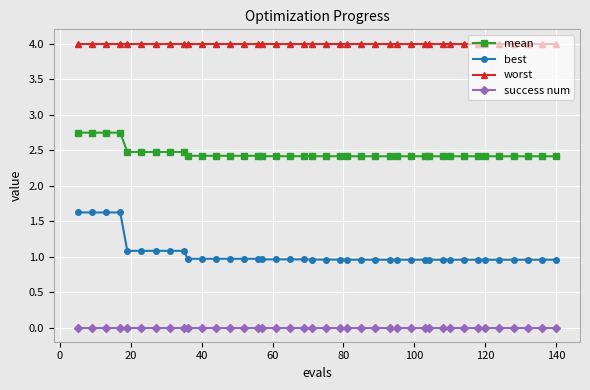

Is this an area chart (filled region under the line)?

No